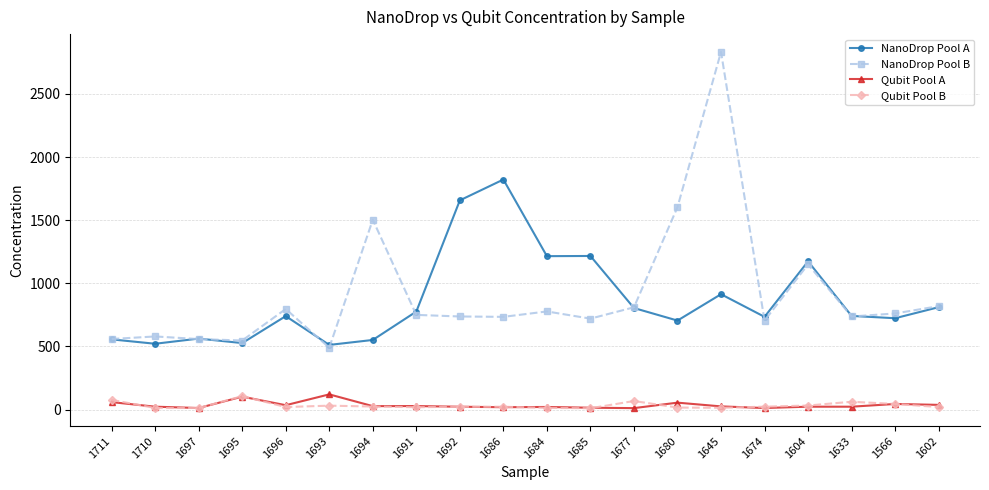

At which label is NanoDrop Pool A closest to 1166?

1604